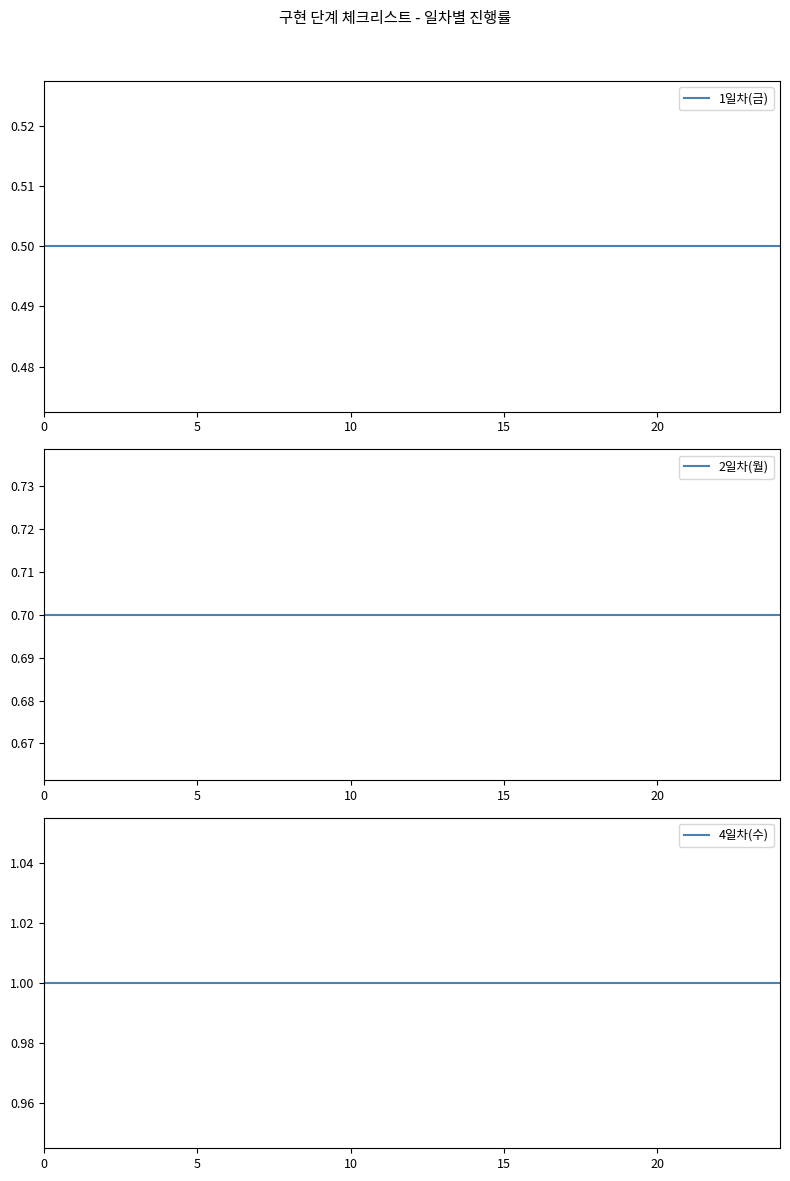

List the series in order of their overall mean, highest first.

4일차(수), 2일차(월), 1일차(금)